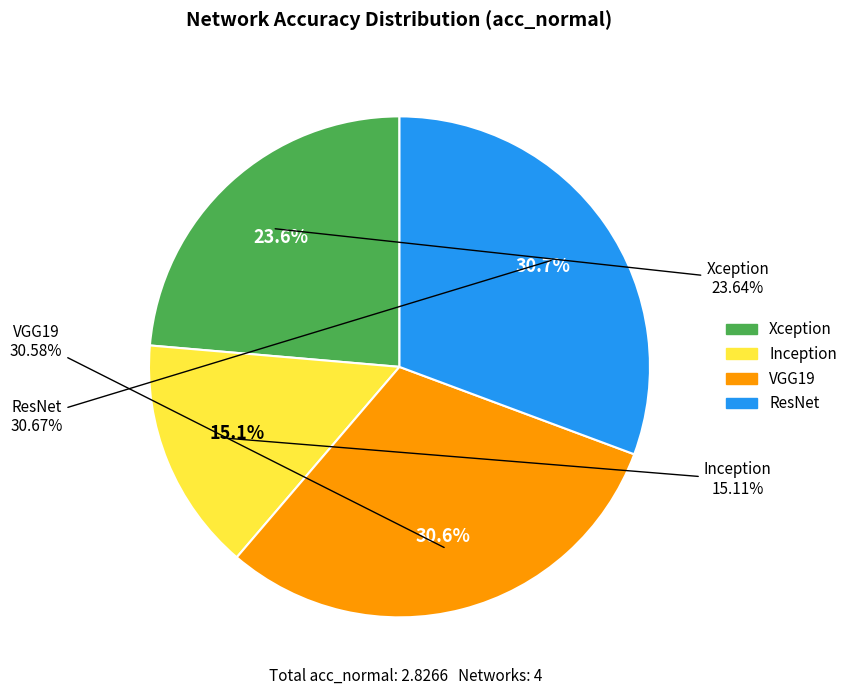

Count the number of slices in the pie.

4